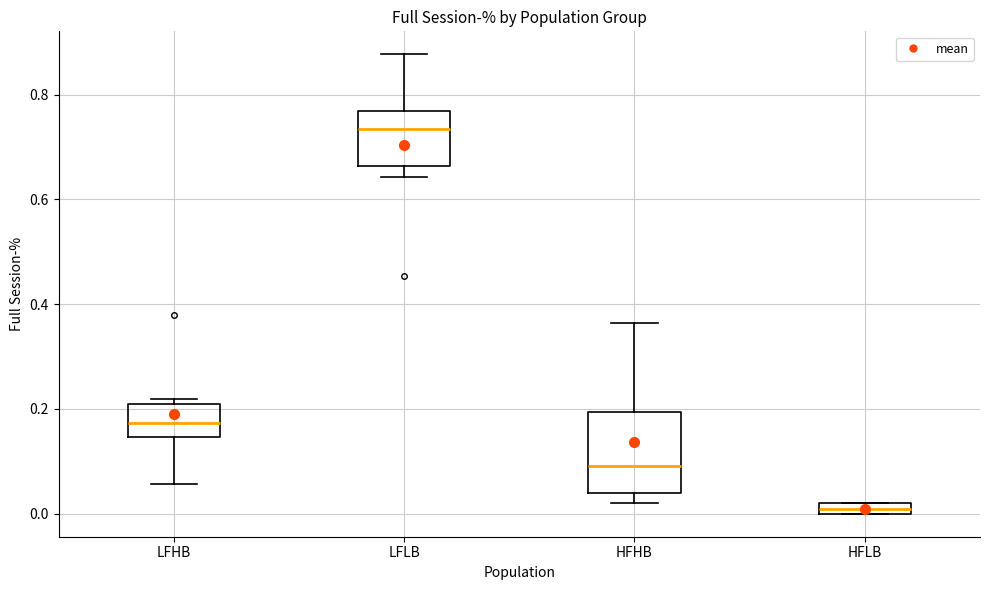

Where is the lower edge of the box for HFLB on the y-axis? The values are not printed on the chart, so give them approximately, as read against the axis.

0.00